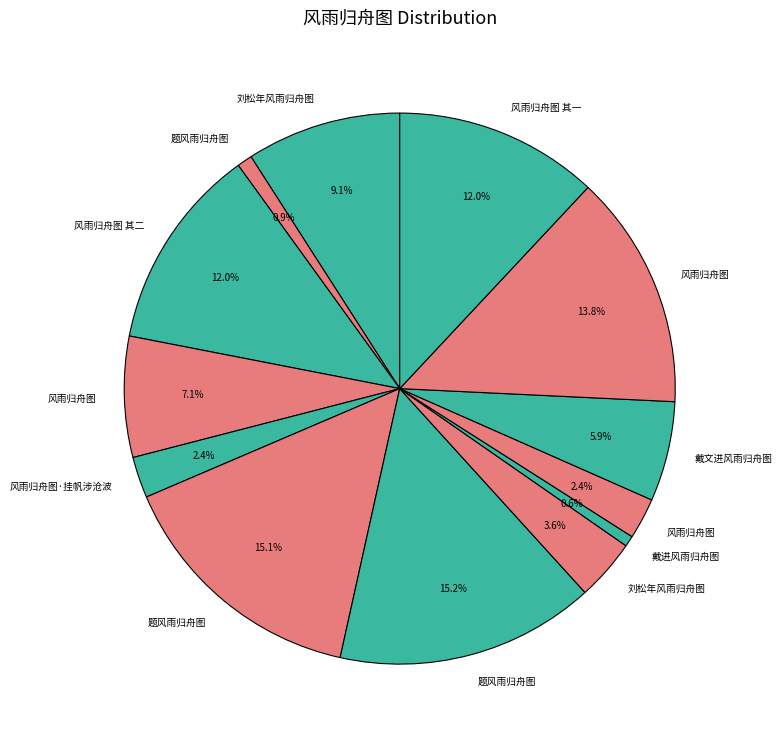

How many segments does this pie chart have?

13